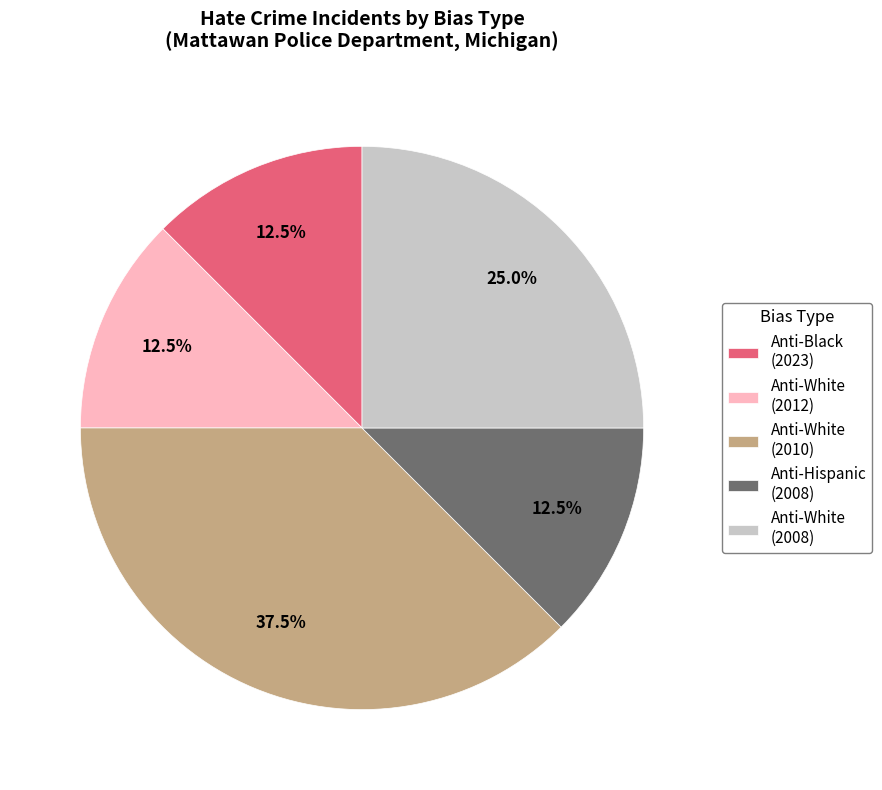

Approximately how many times larger is the value at Anti-White (2008) compared to Anti-Black (2023)?

2.0